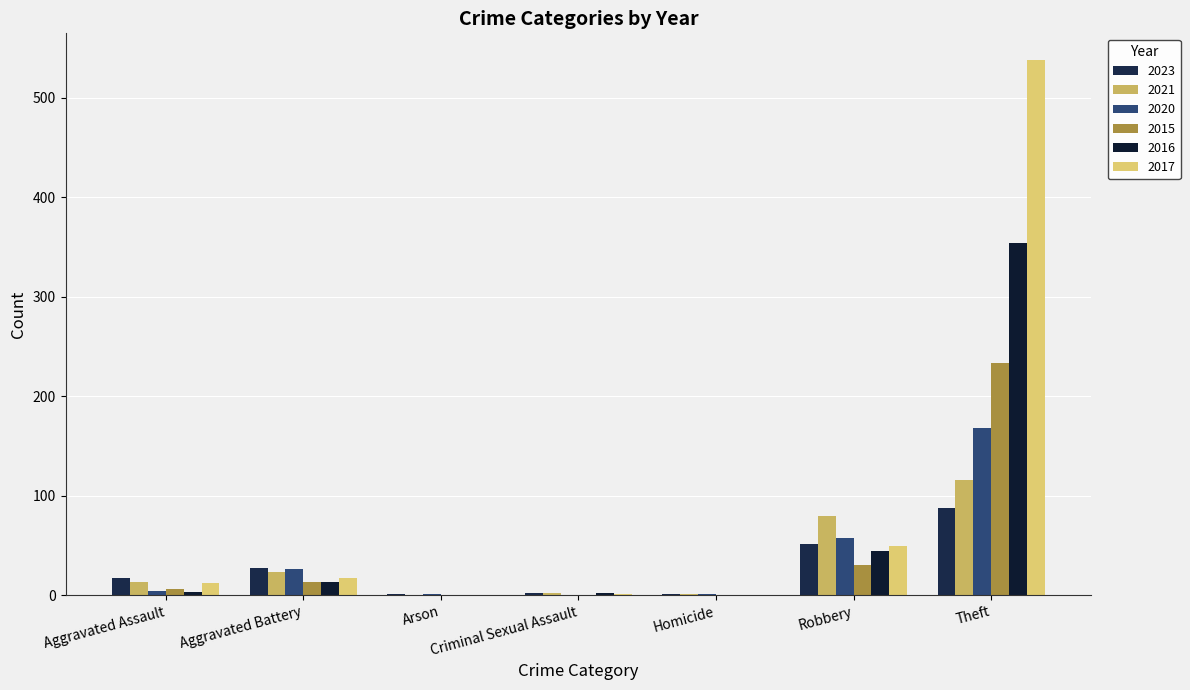

What is the sum of all 2020 values?

257